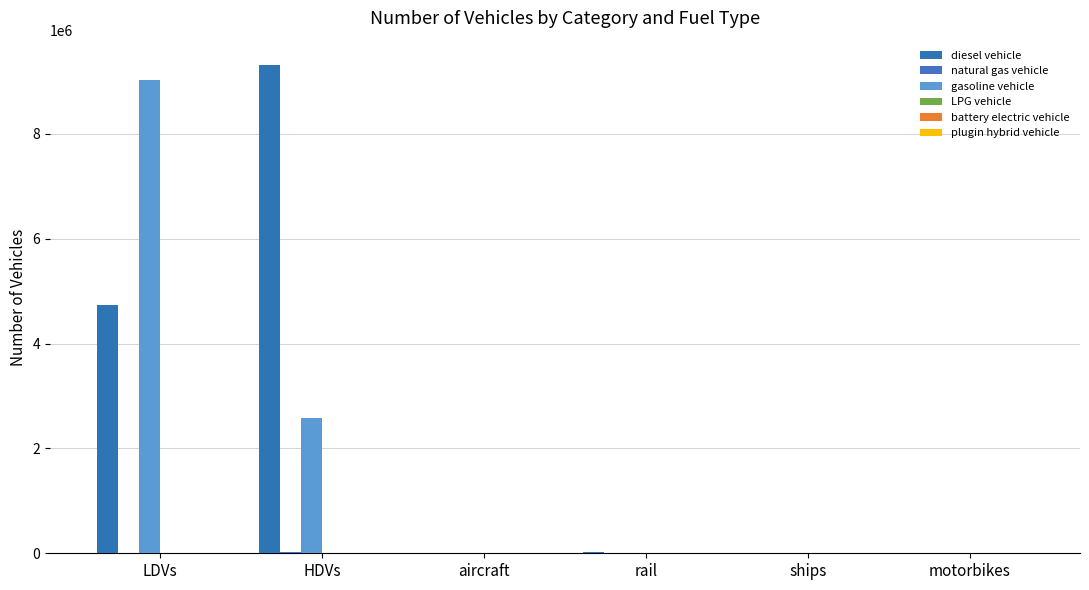

Between HDVs and ships, which series saw the biggest shift?

diesel vehicle